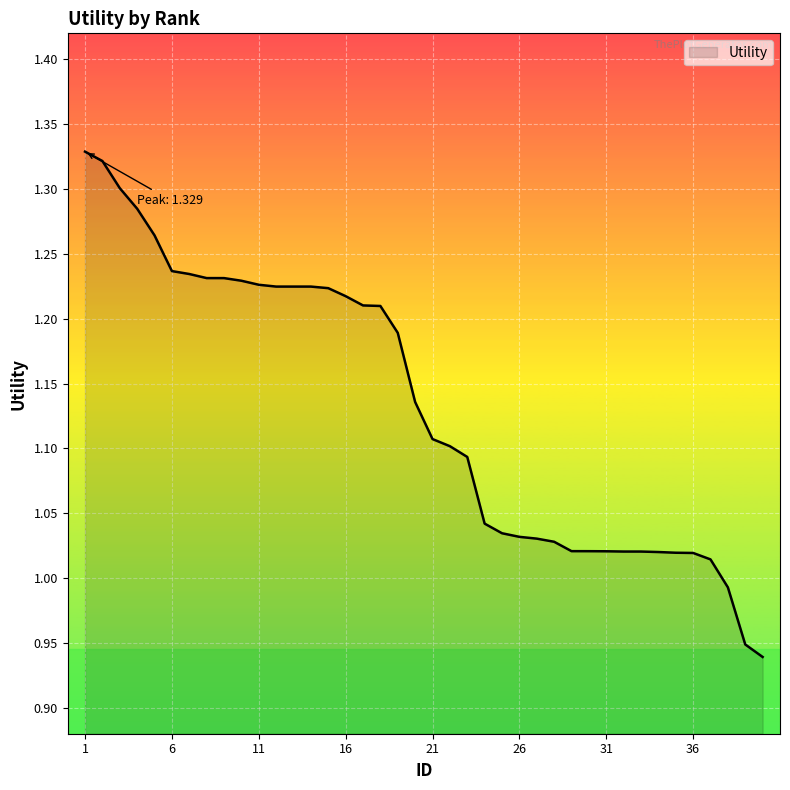

What is the difference between the maximum and minimum values?

0.4